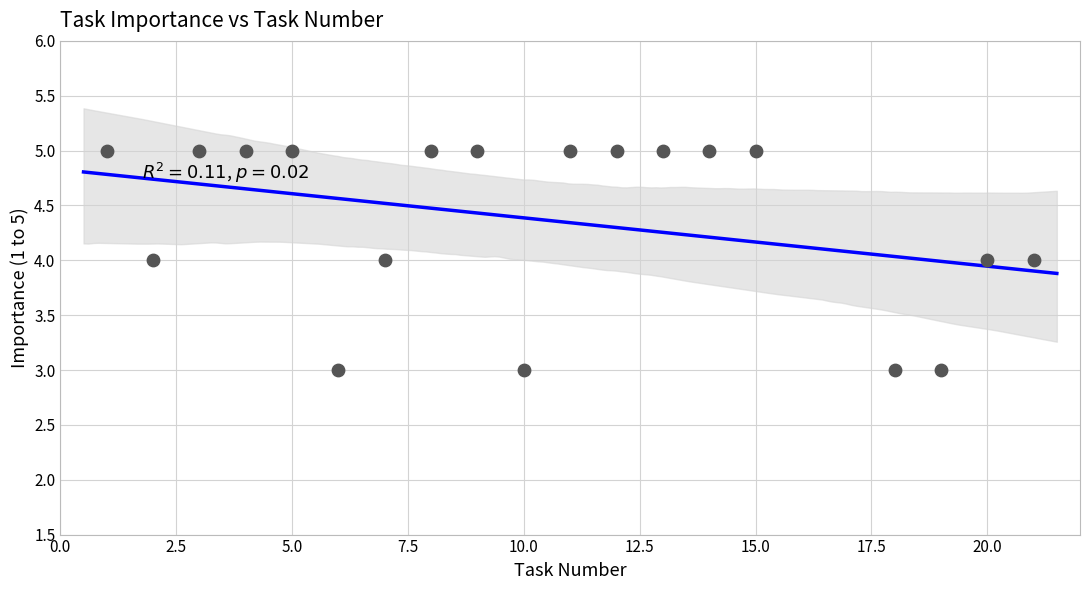

What is the range of X values (max minus min)?

20